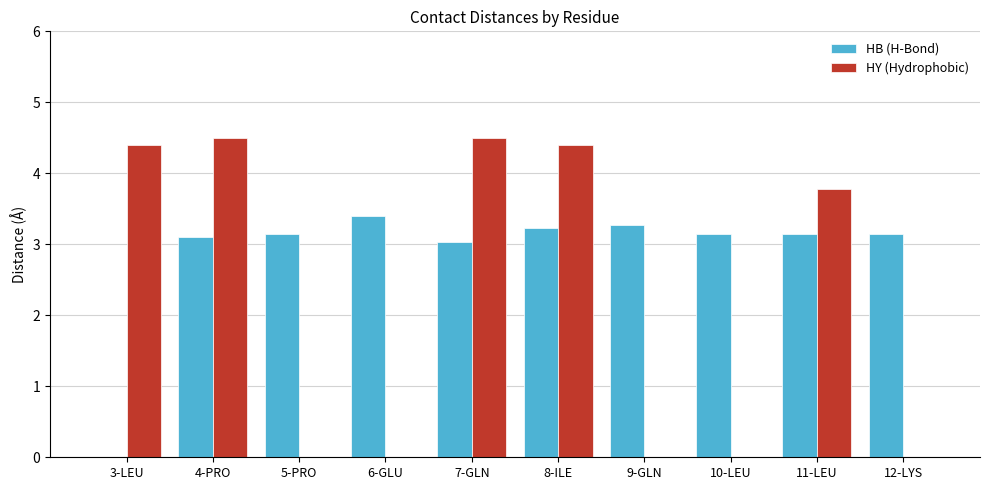

Which category has the highest value in the HB (H-Bond) series?

6-GLU